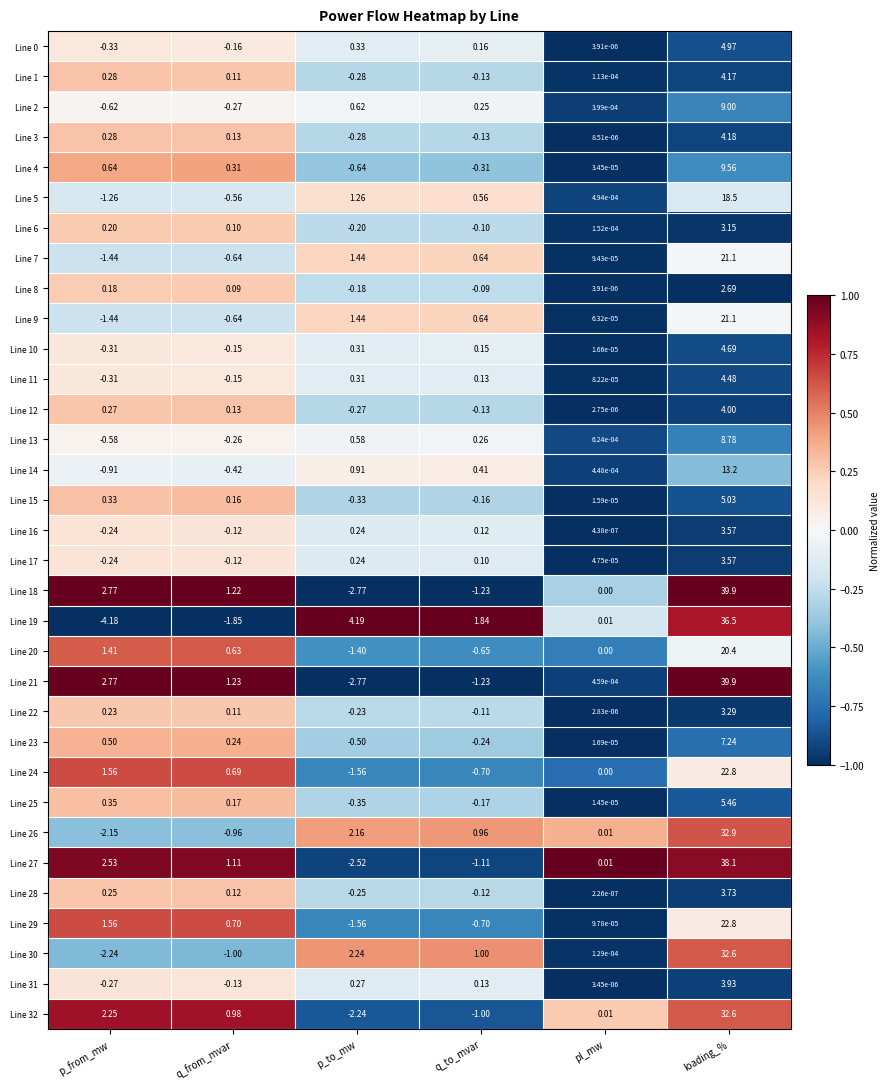

At which label does Line 29 reach its peak?

loading_%